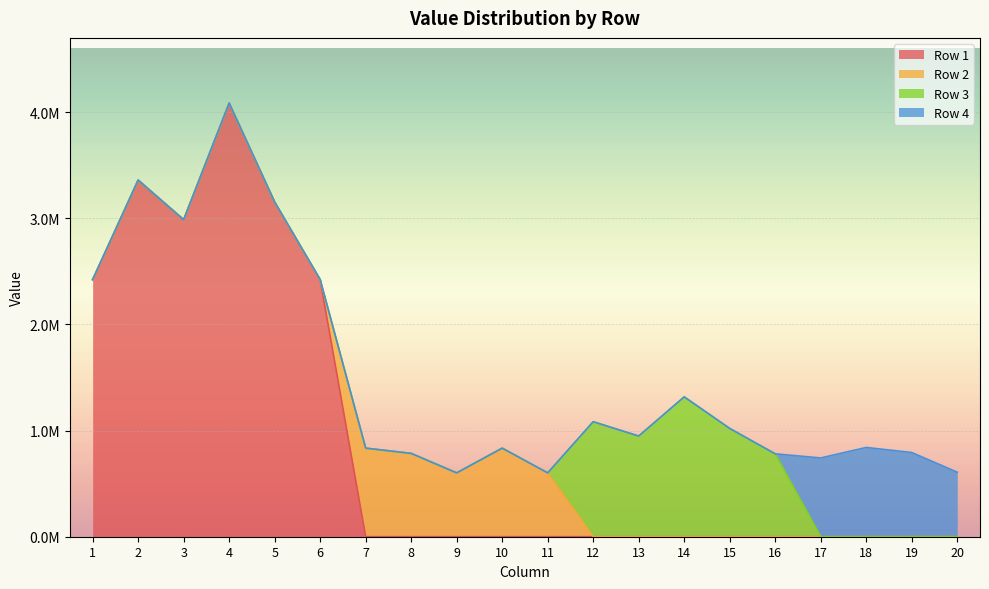

Which series has the largest total across all categories?

Row 1